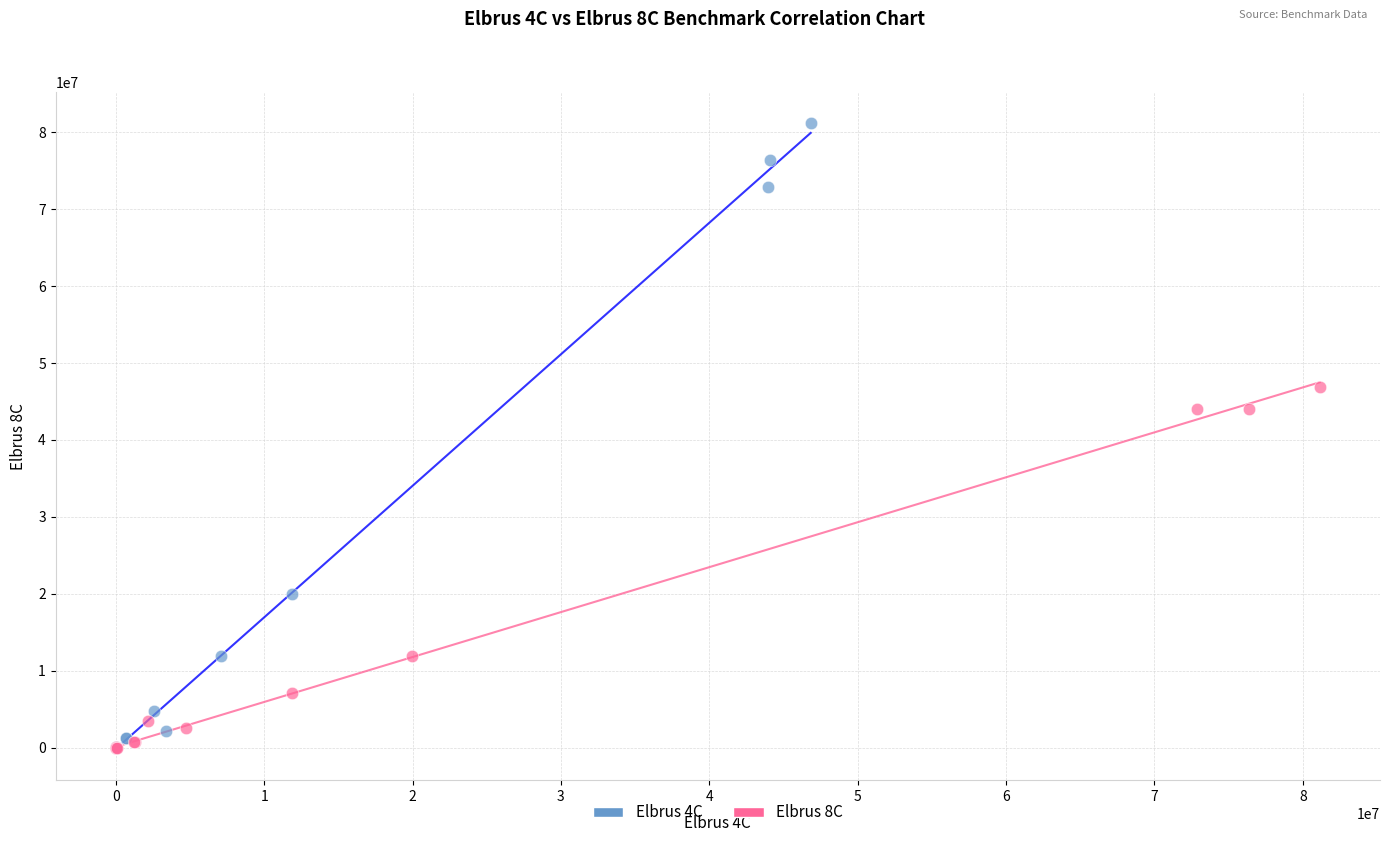

What are all the series names shown in the legend?

Elbrus 4C, Elbrus 8C